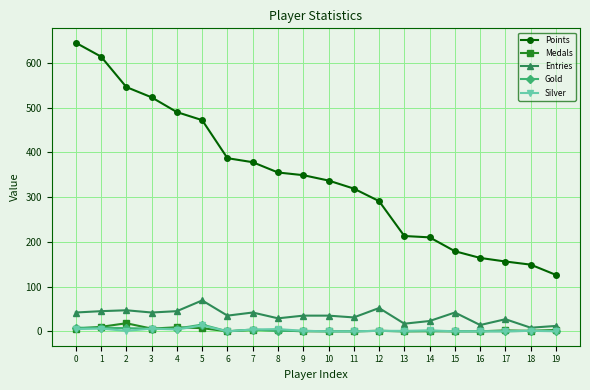

Which series has the largest range (max minus min)?

Points